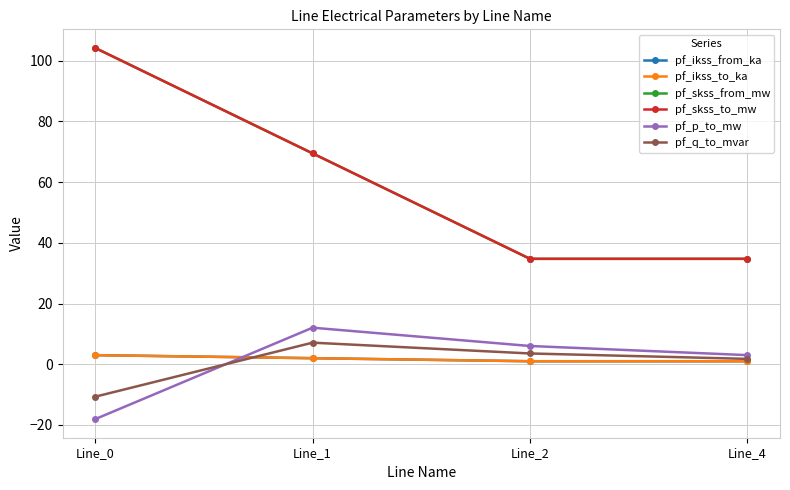

Does the chart have visible grid lines?

Yes